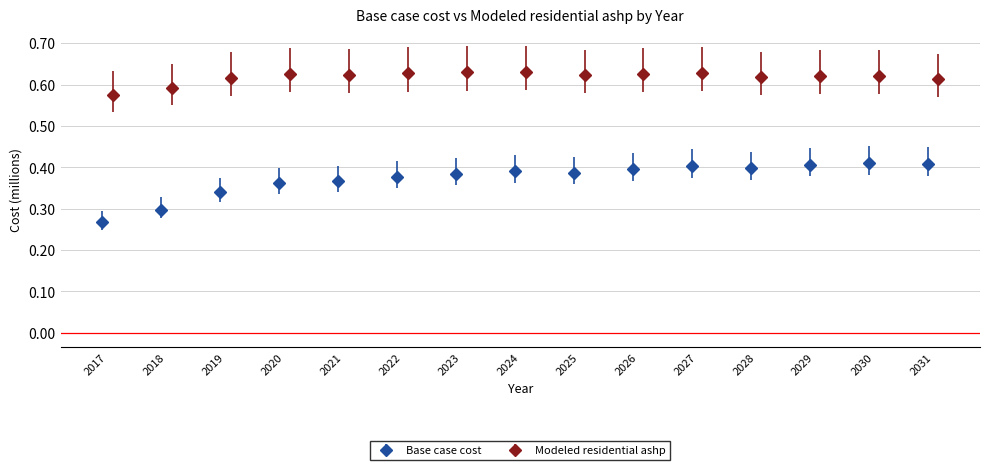

True or false: Base case cost has more than 0 points higher than both neighbors.

True